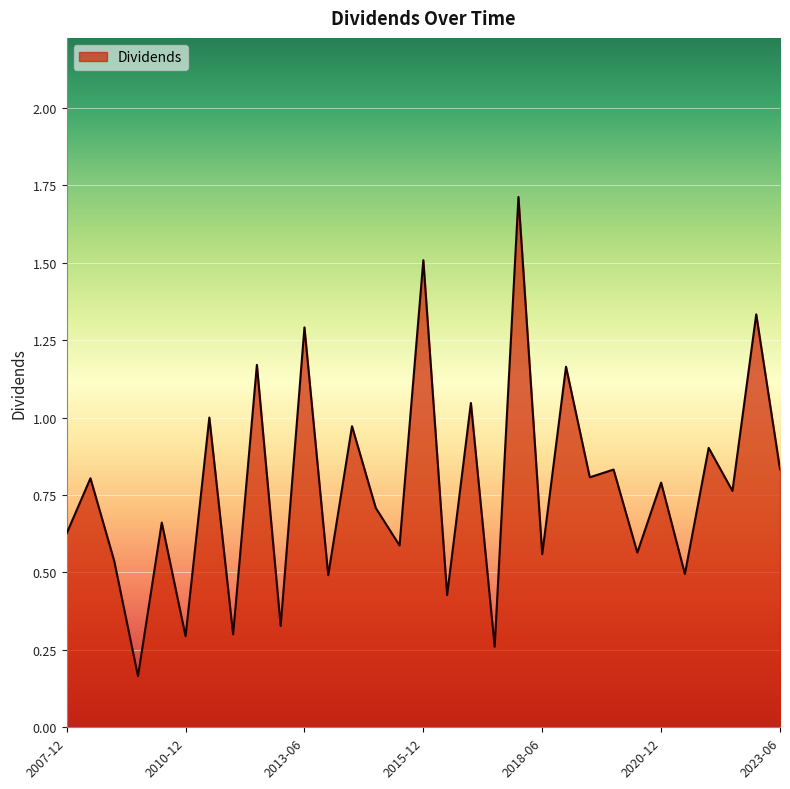

What is the maximum value shown in the chart?

1.7